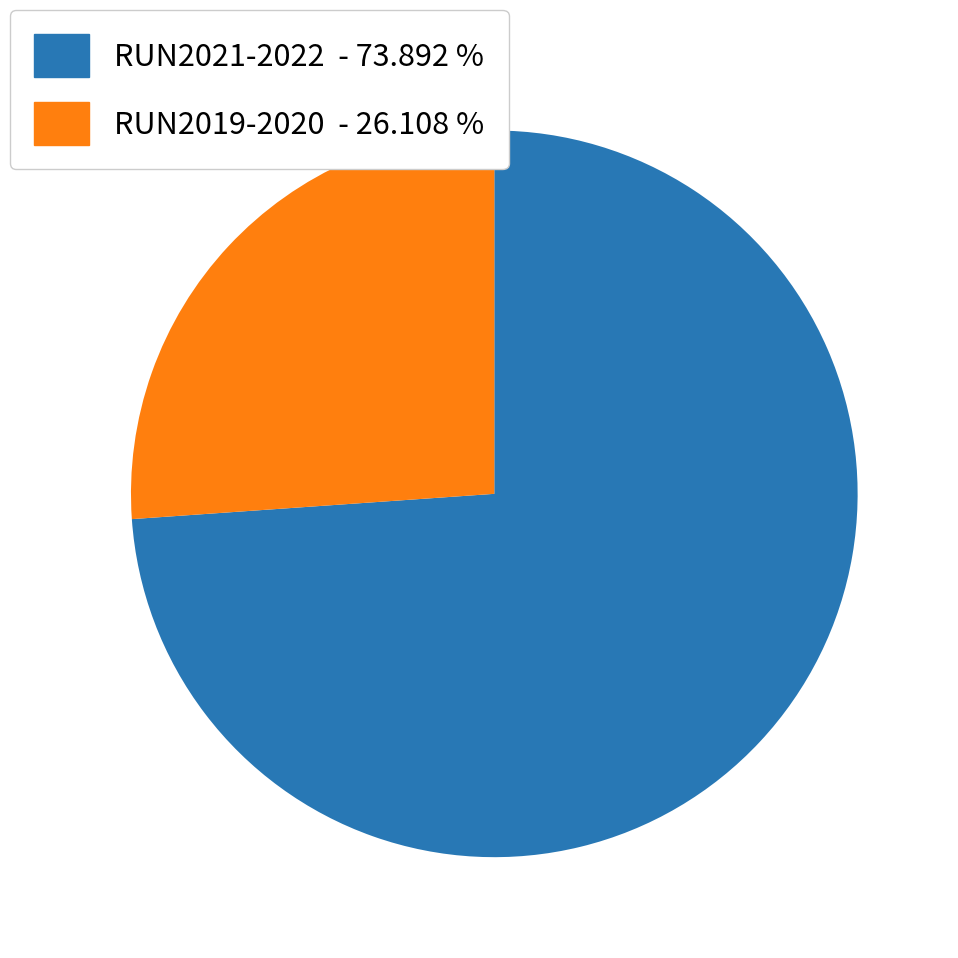

Is there any slice that represents more than half of the pie?

Yes